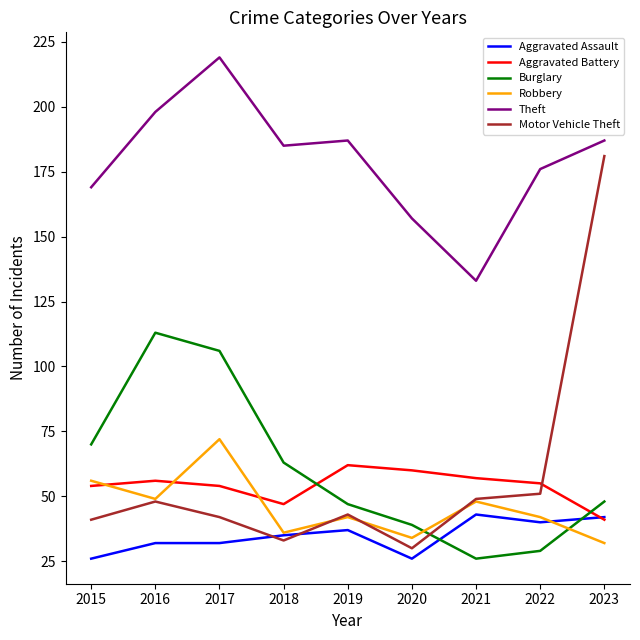

Rank the series at 2017 from lowest to highest value.

Aggravated Assault, Motor Vehicle Theft, Aggravated Battery, Robbery, Burglary, Theft